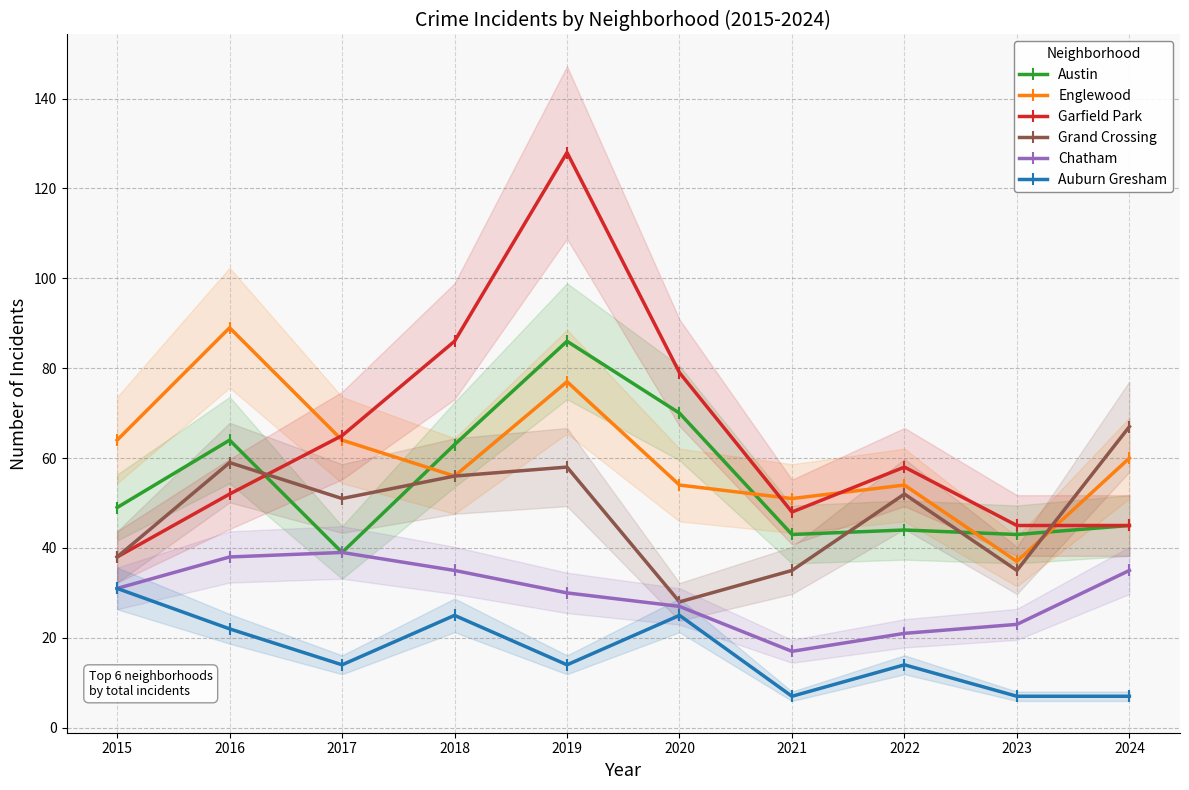

What is the total value across all series at 2020?

283